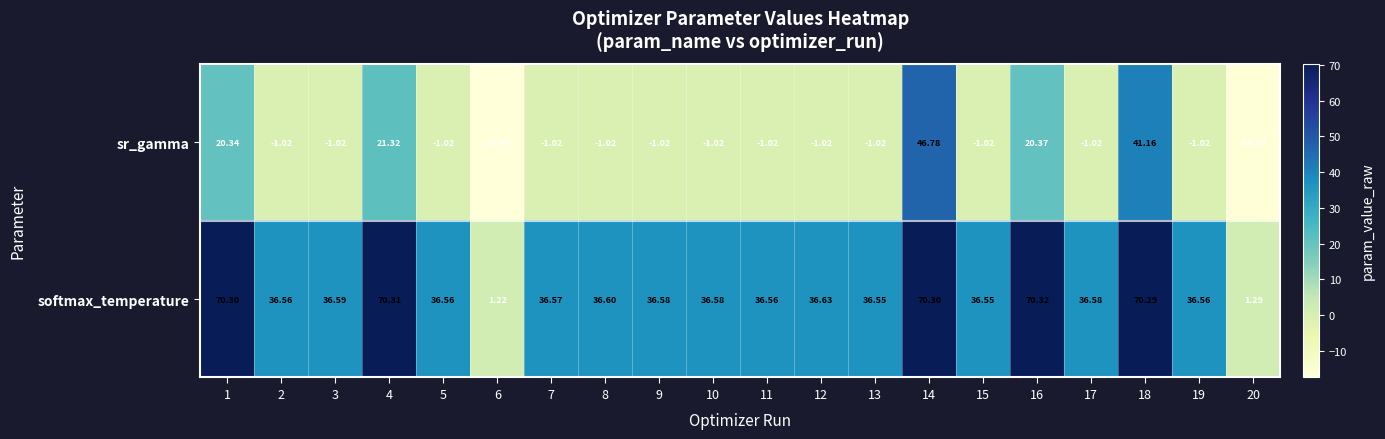

How many data points does each series have?

20